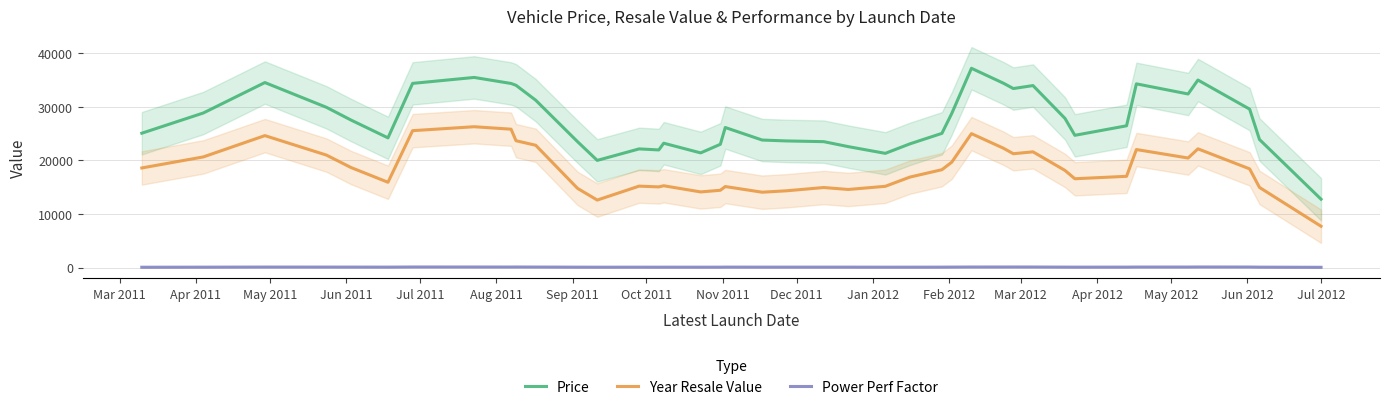

Reading right to left, what are all the values shown in this chart?

Price: 12759.0	23900.0	29568.0	35004.0	32402.0	34294.0	26460.0	24684.0	27839.0	33971.0	33415.0	34408.0	37196.0	28764.0	25048.0	23089.0	21317.0	22570.0	23501.0	23633.0	23801.0	26141.0	23006.0	21403.0	23210.0	21956.0	22148.0	20002.0	23496.0	31239.0	34024.0	34362.0	35488.0	34378.0	24211.0	27529.0	29911.0	34533.0	28853.0	25075.0
Year Resale Value: 7709.0	14954.0	18419.0	22159.0	20446.0	22029.0	17029.0	16576.0	18127.0	21600.0	21247.0	22274.0	24997.0	19669.0	18266.0	16886.0	15164.0	14574.0	14938.0	14331.0	14063.0	15118.0	14424.0	14116.0	15266.0	15054.0	15197.0	12596.0	14779.0	22828.0	23675.0	25827.0	26287.0	25551.0	15919.0	18667.0	20992.0	24627.0	20652.0	18590.0
Power Perf Factor: 45.3	73.5	93.8	102.6	91.2	92.2	77.5	75.2	80.3	98.4	101.5	99.7	98.1	84.3	75.8	69.9	68.6	75.0	75.7	75.7	74.9	80.7	70.5	67.3	69.8	65.9	68.8	65.5	71.7	92.6	99.8	94.9	100.0	101.4	77.7	84.0	86.6	90.5	72.2	58.2